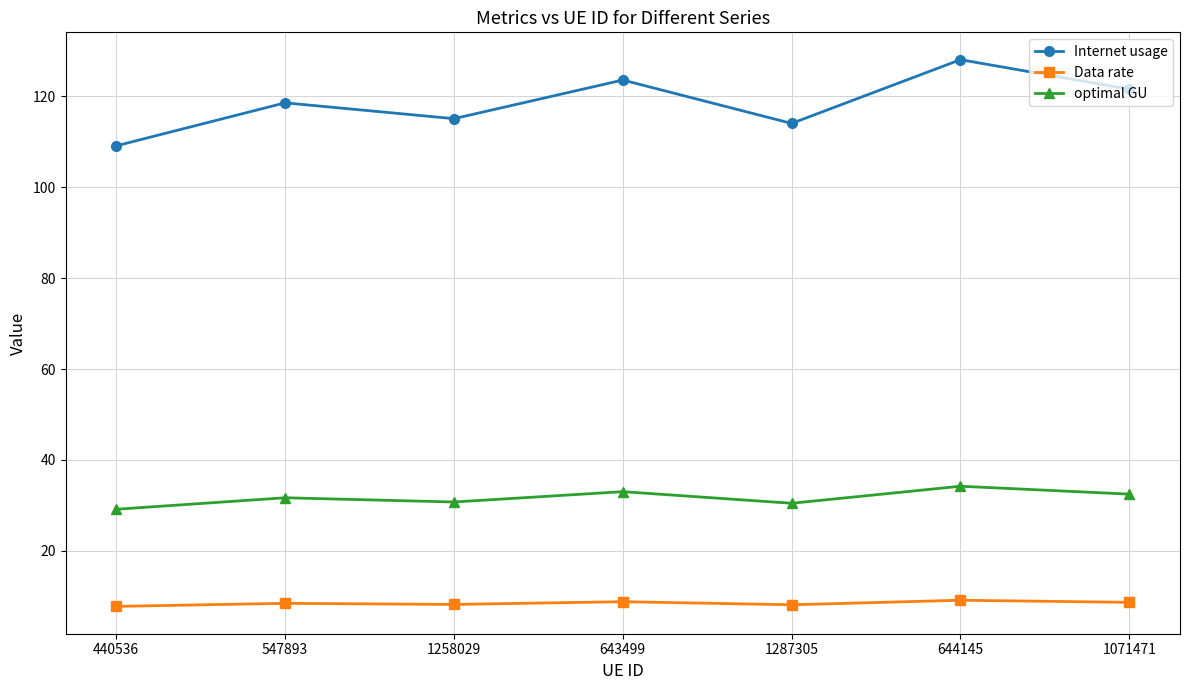

At how many categories does at least one series exceed 70?

7